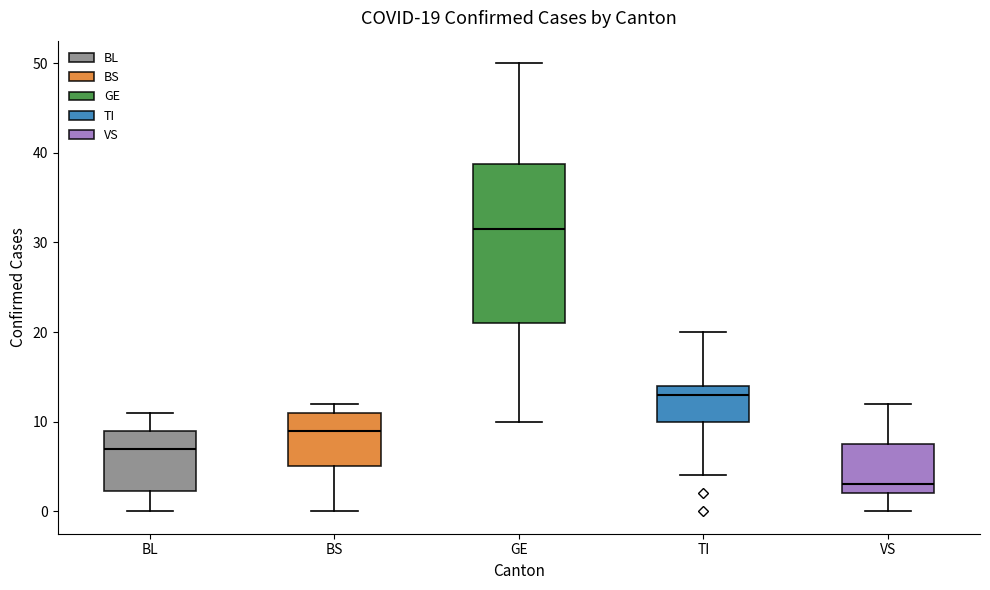

Which box's median line is the lowest?

VS